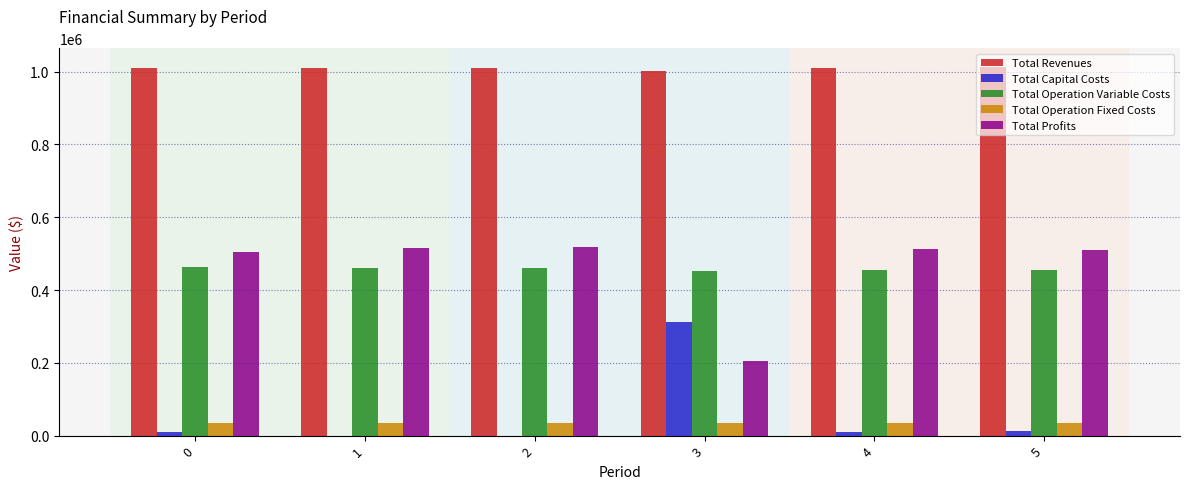

What is the sum of the Total Revenues values at 2 and 5?

2024755.3